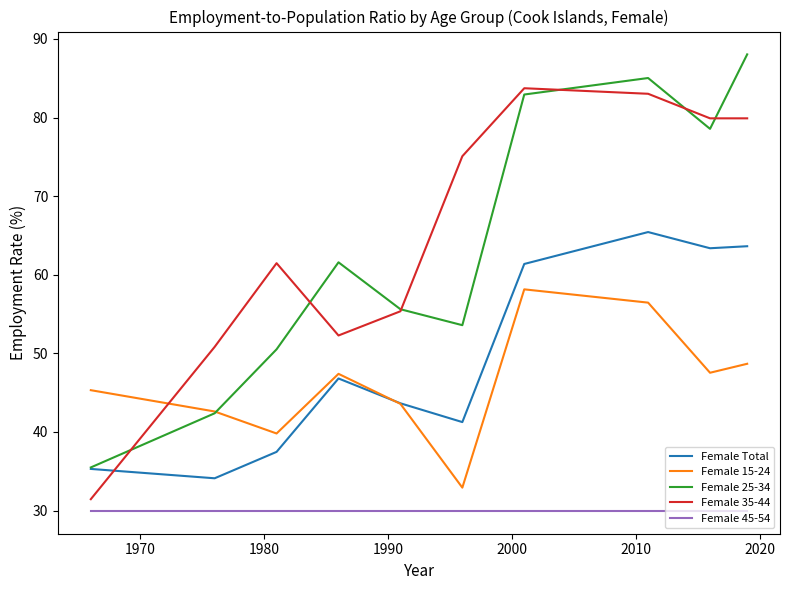

Rank the series by their maximum value, from highest to lowest.

Female 25-34, Female 35-44, Female Total, Female 15-24, Female 45-54